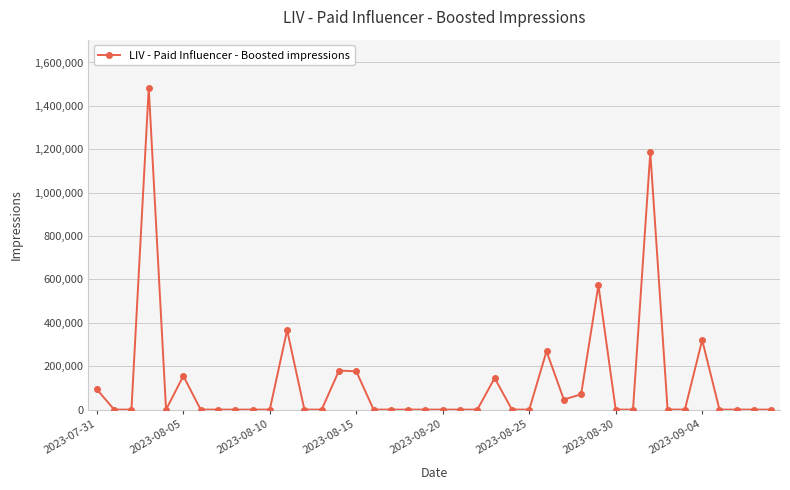

What is the average value?

126576